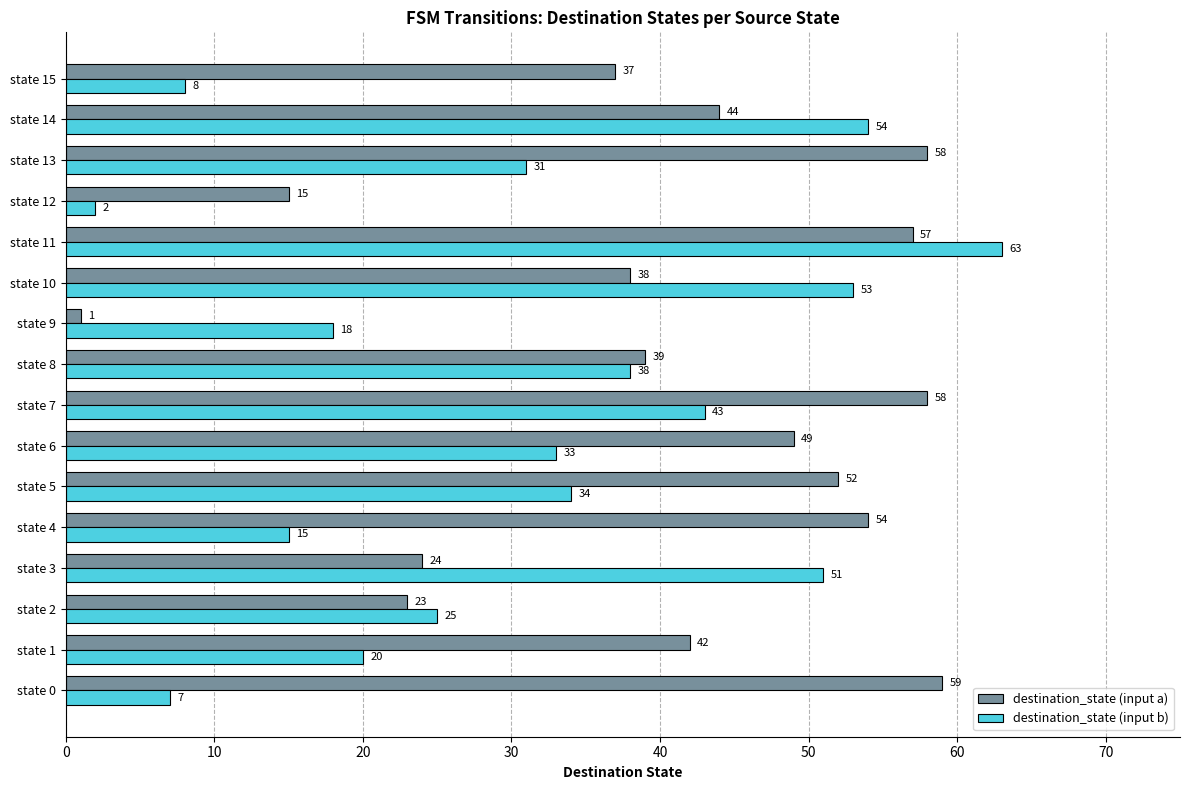

What is the maximum value shown in the chart?

63